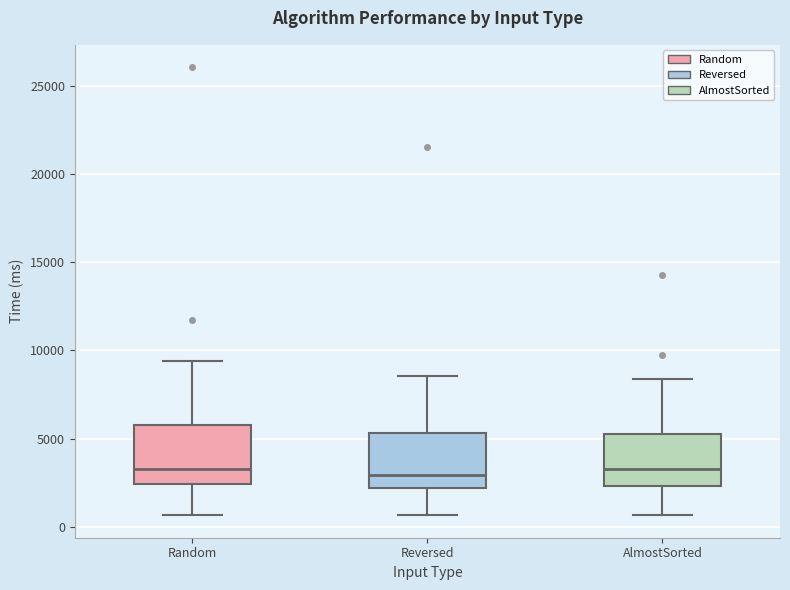

Reading left to right, transcribe this box plot: for each box, give where its median line is, the range the box spans, and where its two whiskers end, as read against the y-axis. The values are not printed on the chart, so give them approximately, as read against the axis.

Random: median 3500, box 2500 to 5500, whiskers 500 to 9500
Reversed: median 3000, box 2000 to 5500, whiskers 500 to 8500
AlmostSorted: median 3000, box 2500 to 5500, whiskers 500 to 8500